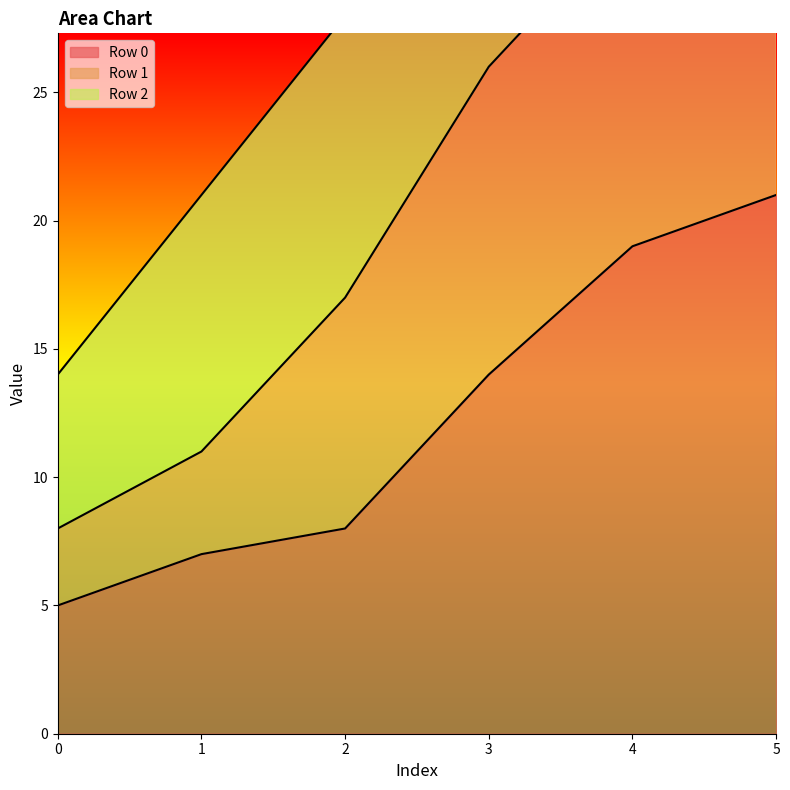

How many distinct data groups are displayed?

3